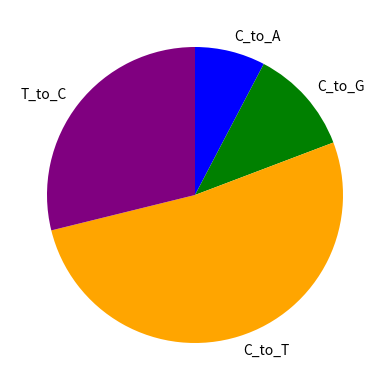

Which slice is the smallest?

C_to_A